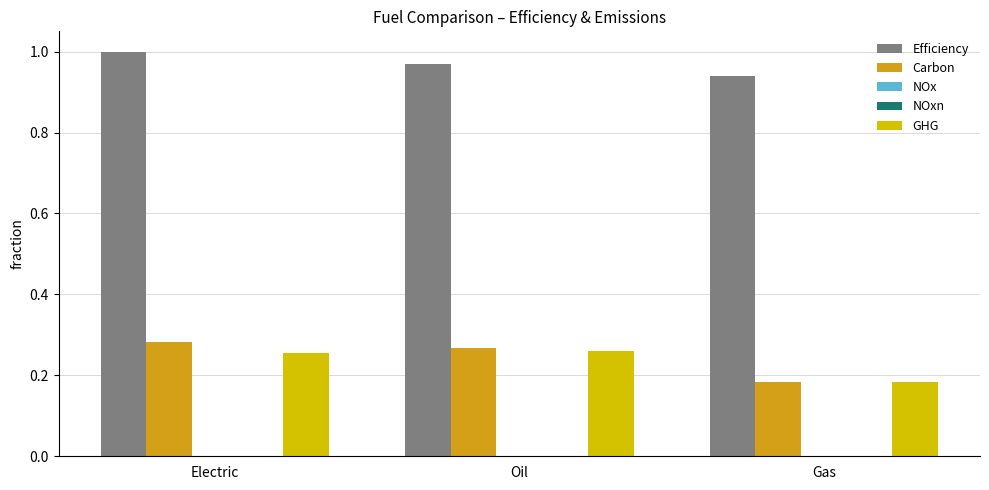

The value of Efficiency at Oil is 1.0. True or false?

True